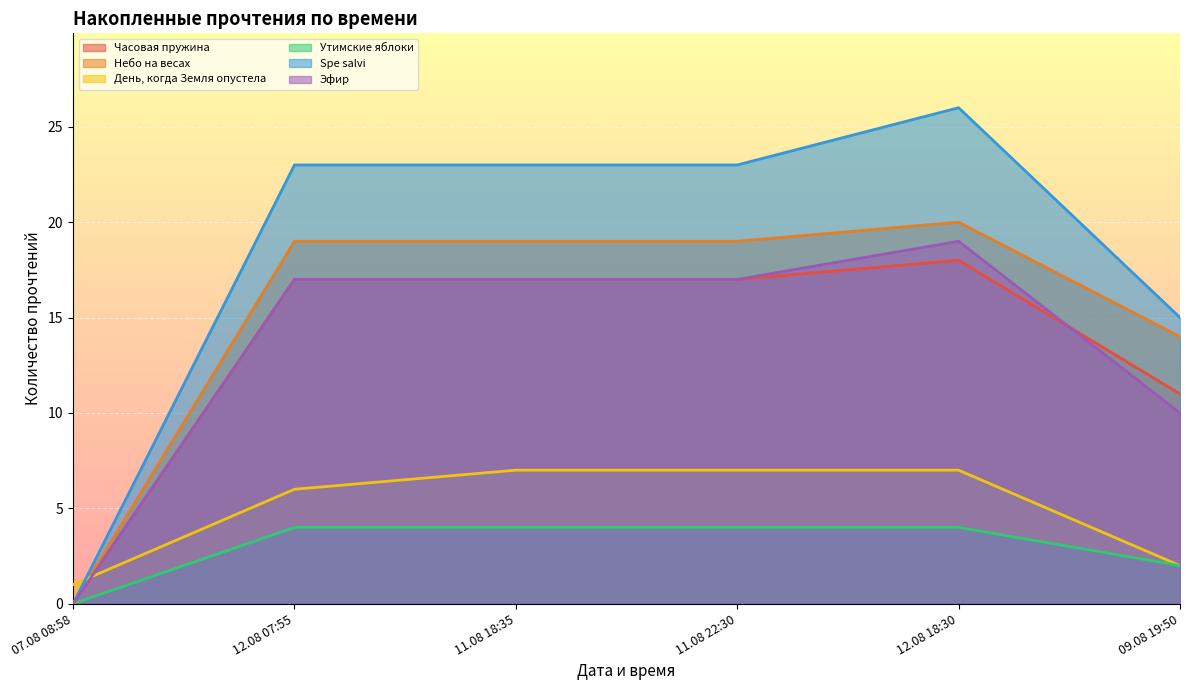

Which category has the highest value across all series?

12.08 18:30